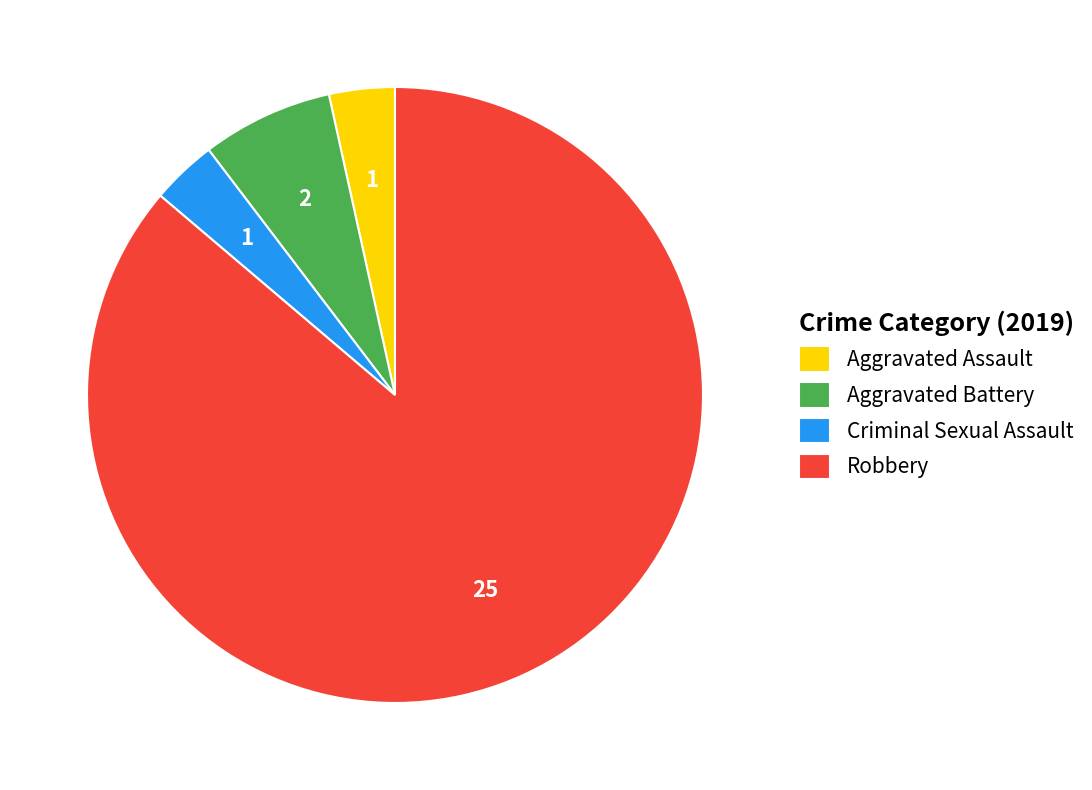

The Robbery slice represents 86% of the pie. True or false?

True